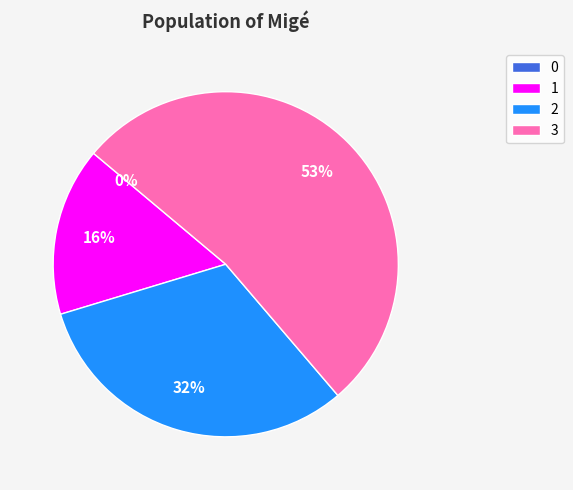

The 0 slice represents 7% of the pie. True or false?

False